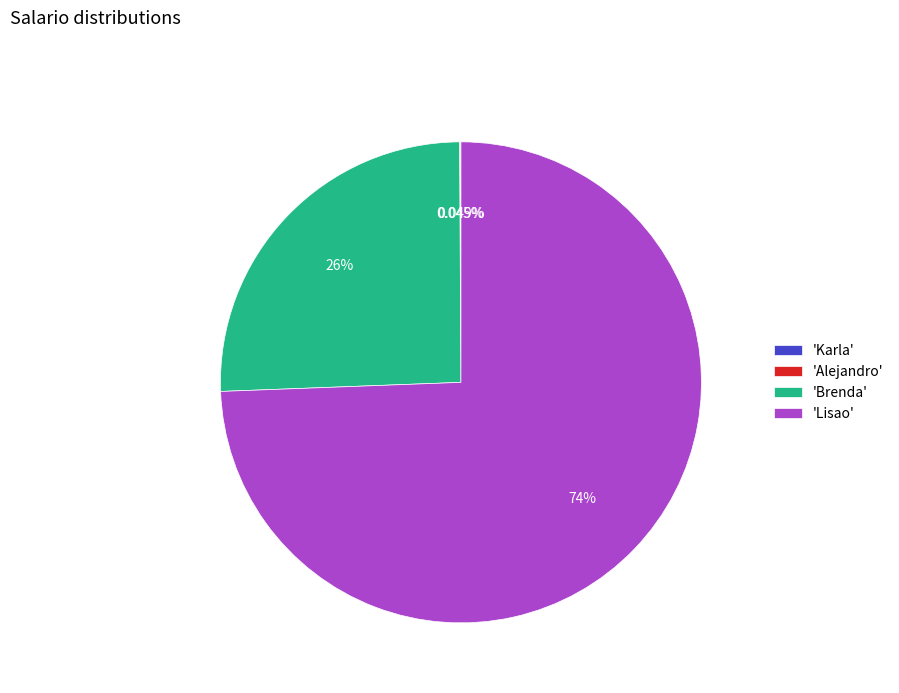

Which slice represents more than half of the pie?

'Lisao'